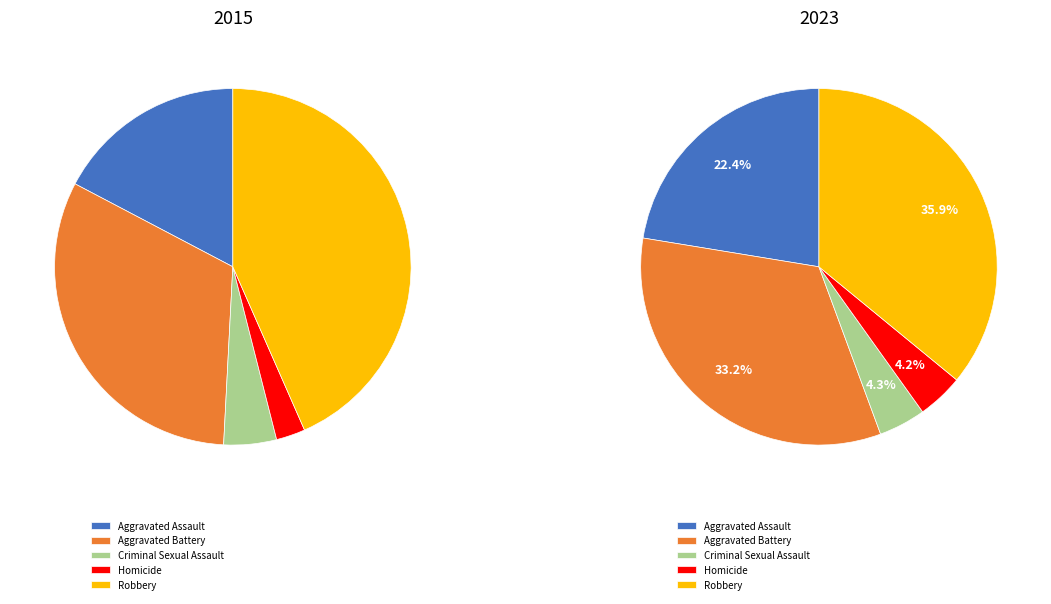

Is there any slice that represents more than half of the pie?

No